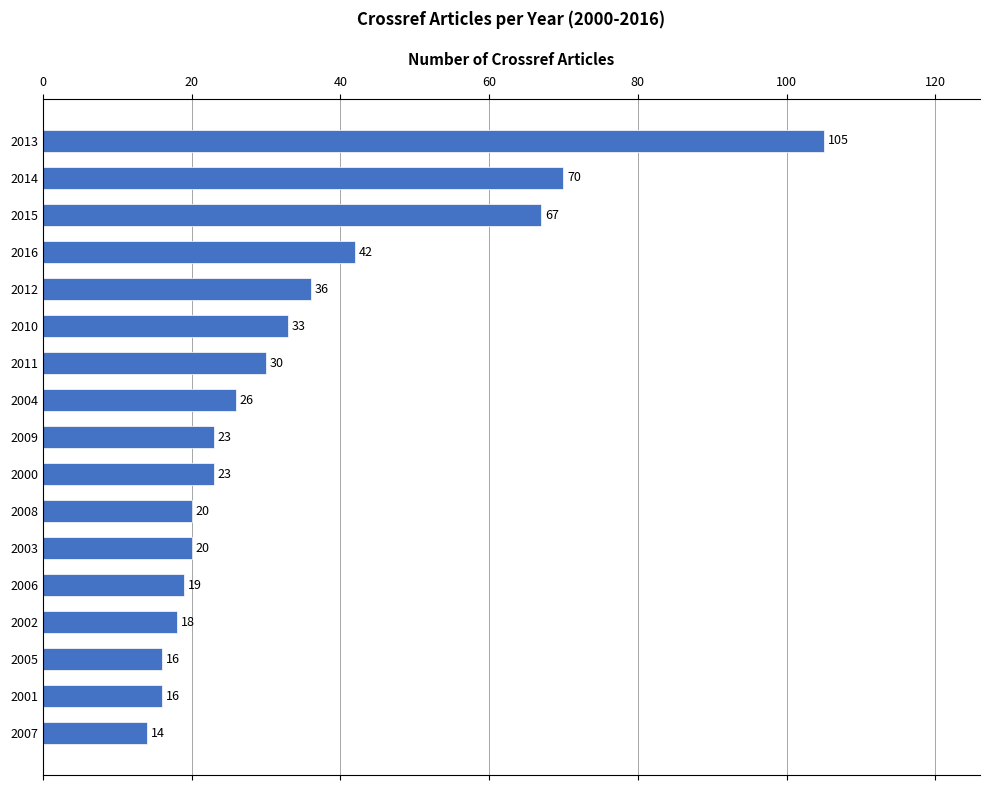

Approximately how many times larger is the value at 2015 compared to 2014?

1.0